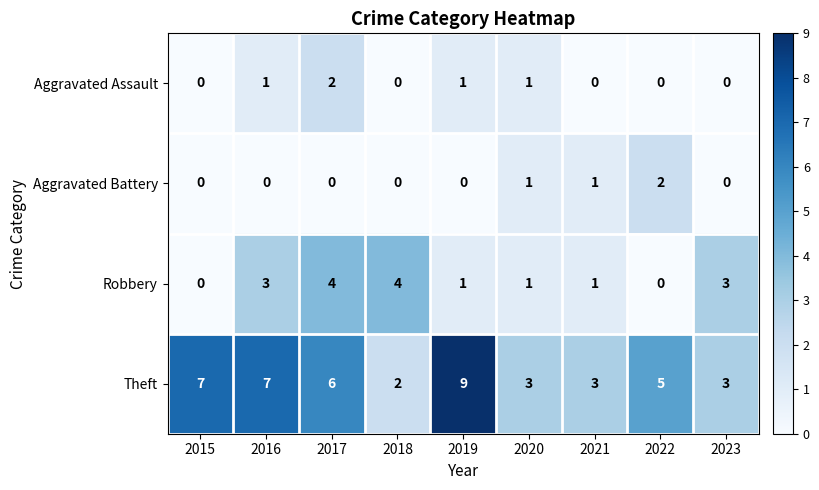

Rank the series at 2017 from highest to lowest value.

Theft, Robbery, Aggravated Assault, Aggravated Battery